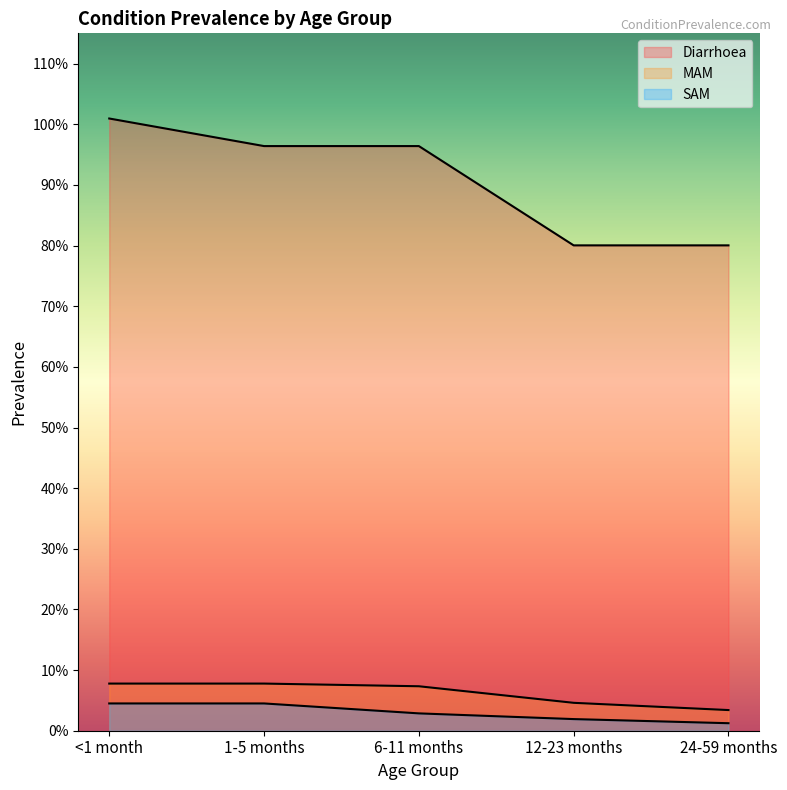

Which series has the largest total across all categories?

Diarrhoea